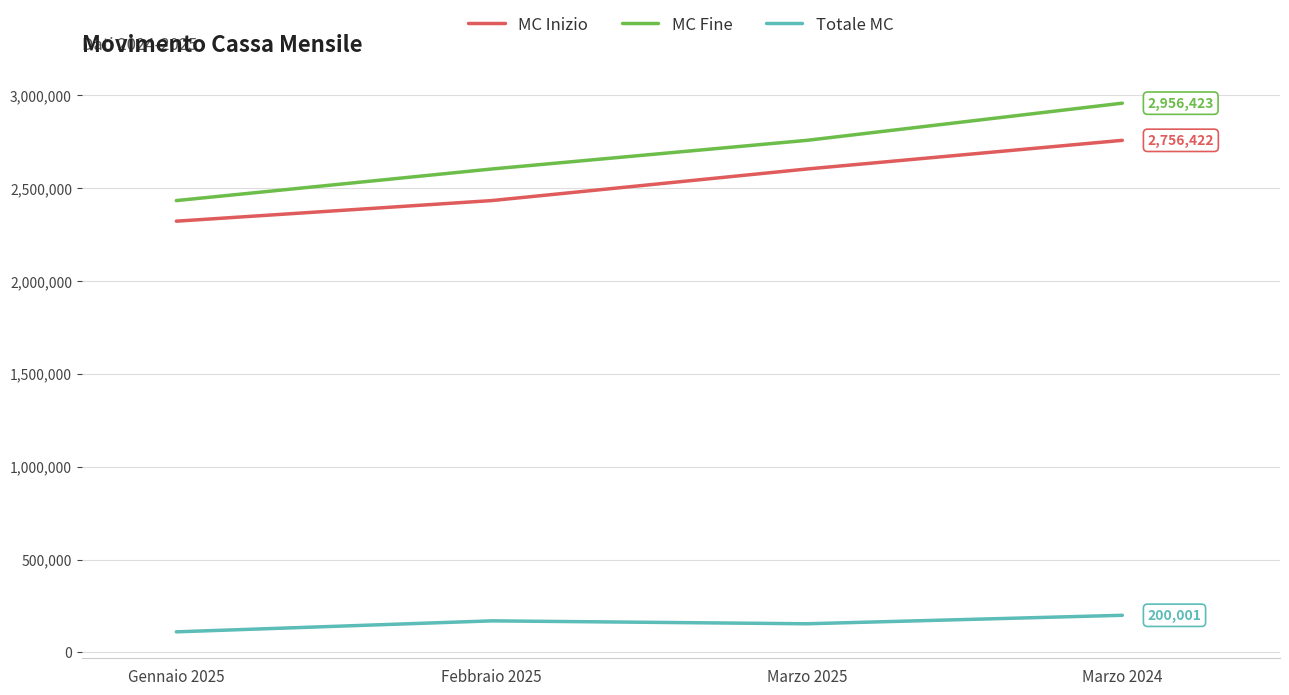

True or false: MC Fine and MC Inizio intersect in this chart.

False